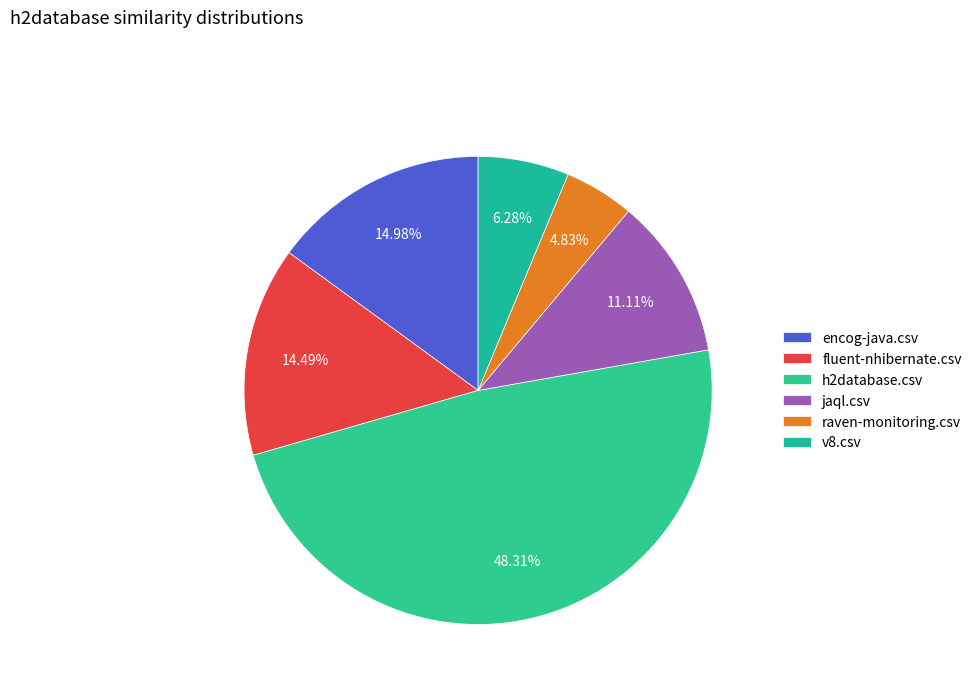

Which category has the biggest portion of the pie?

h2database.csv